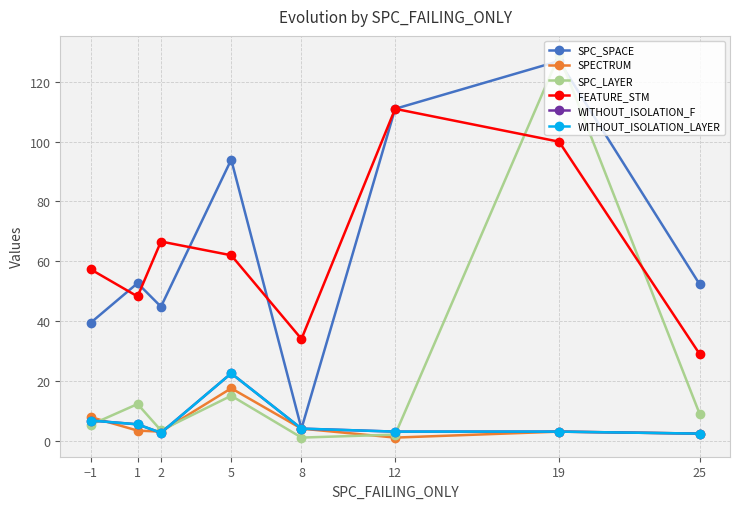

Does the chart have visible grid lines?

Yes